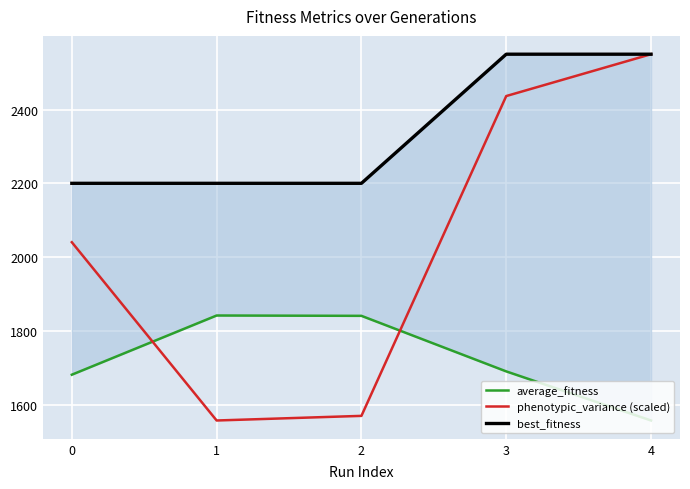

What is the value of the average_fitness point at the 4th from the left?

1690.2